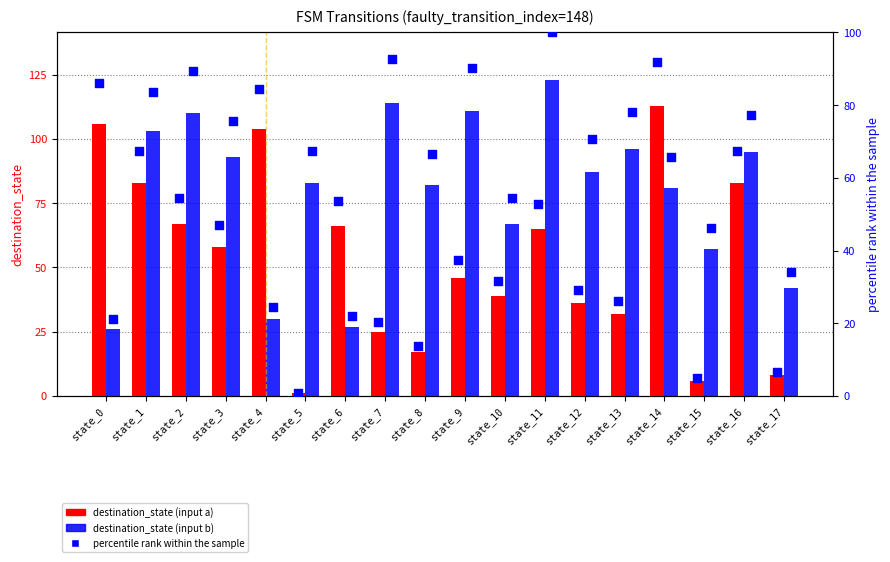

At how many categories does at least one series exceed 36?

18